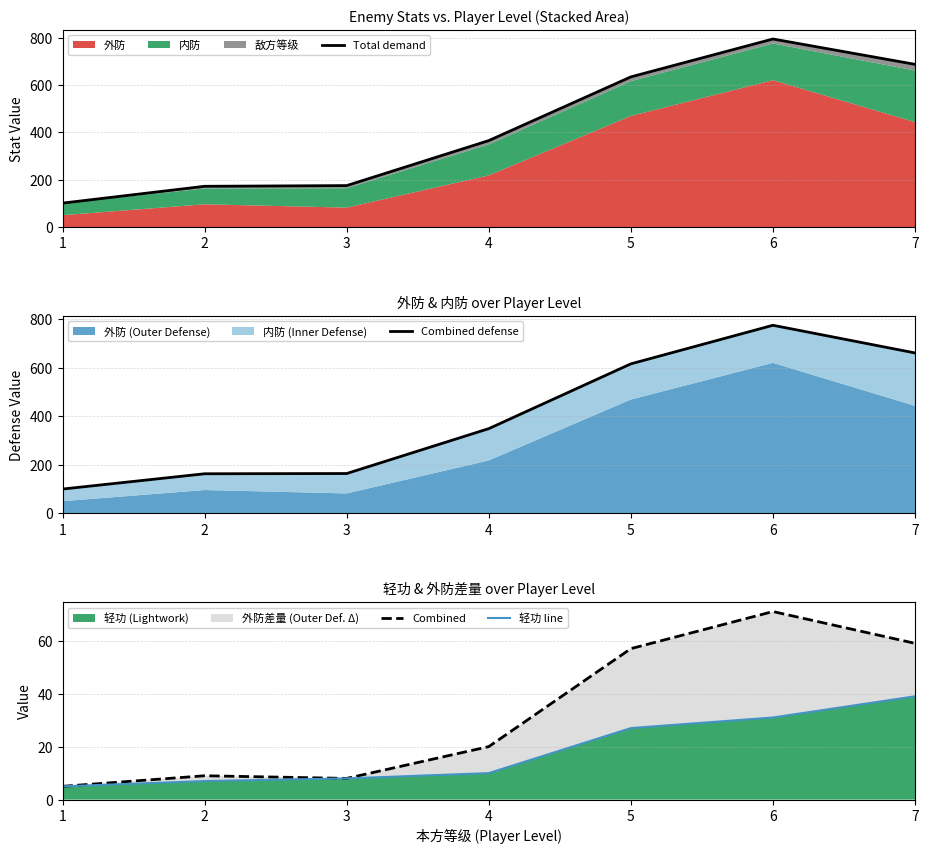

What is the difference between the second highest and second lowest values in the Combined series?

51